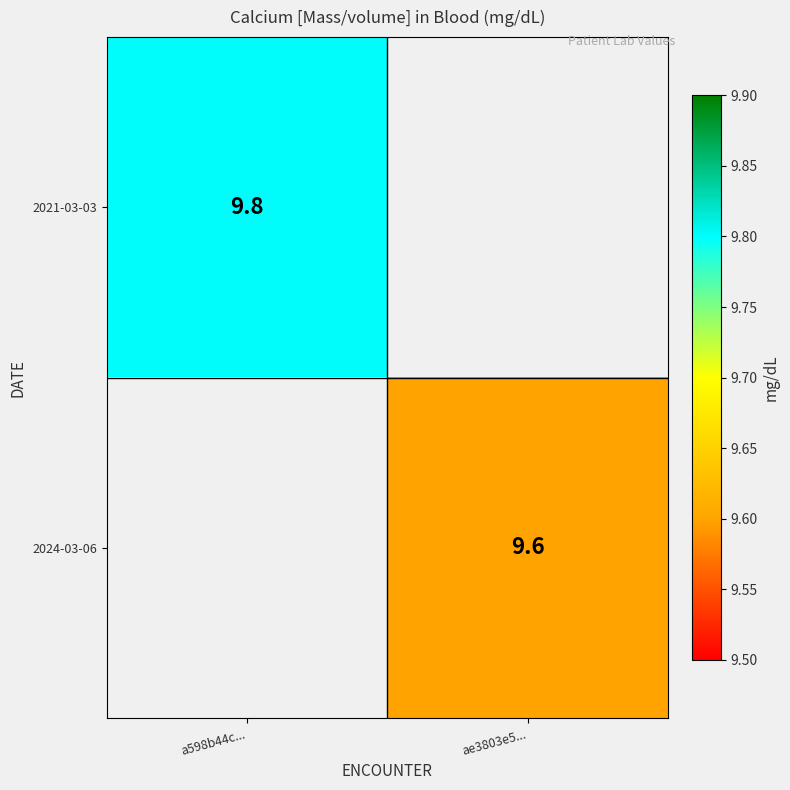

Is it true that 2021-03-03 equals 3.0 at a598b44c...?

False